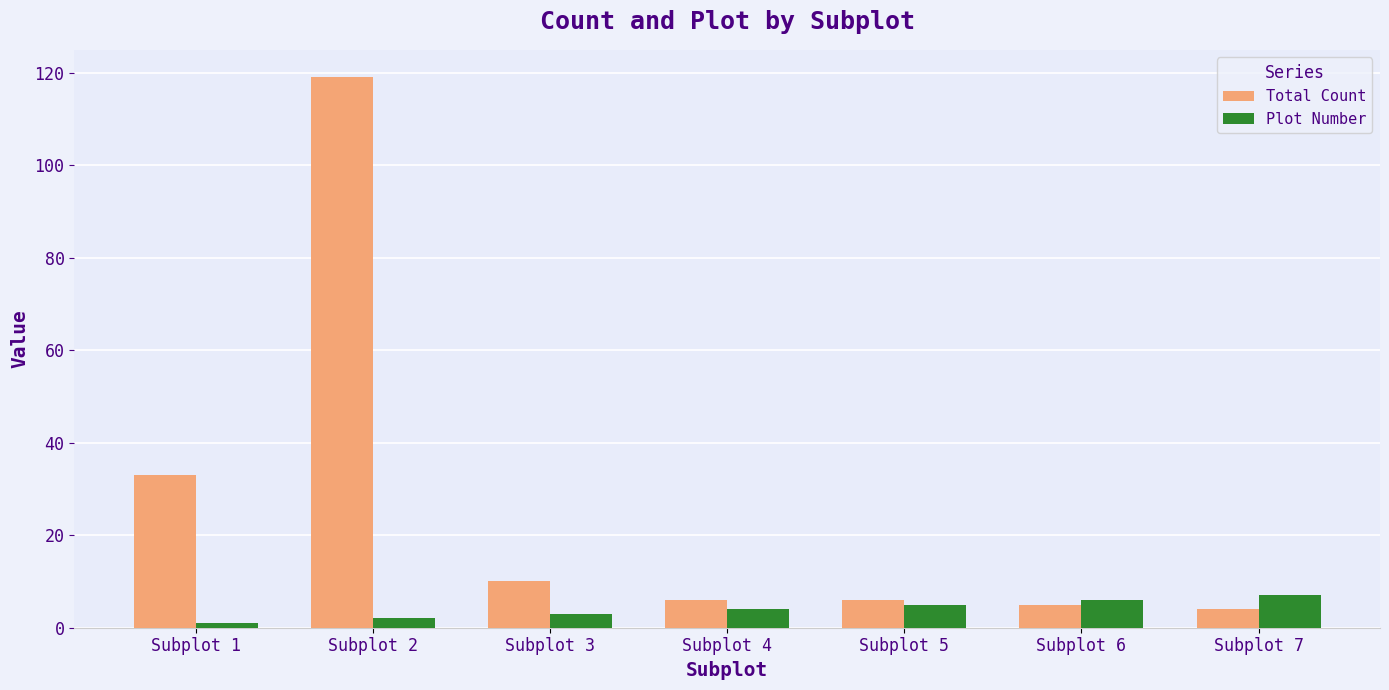

Is it true that Plot Number equals 2 at Subplot 7?

False